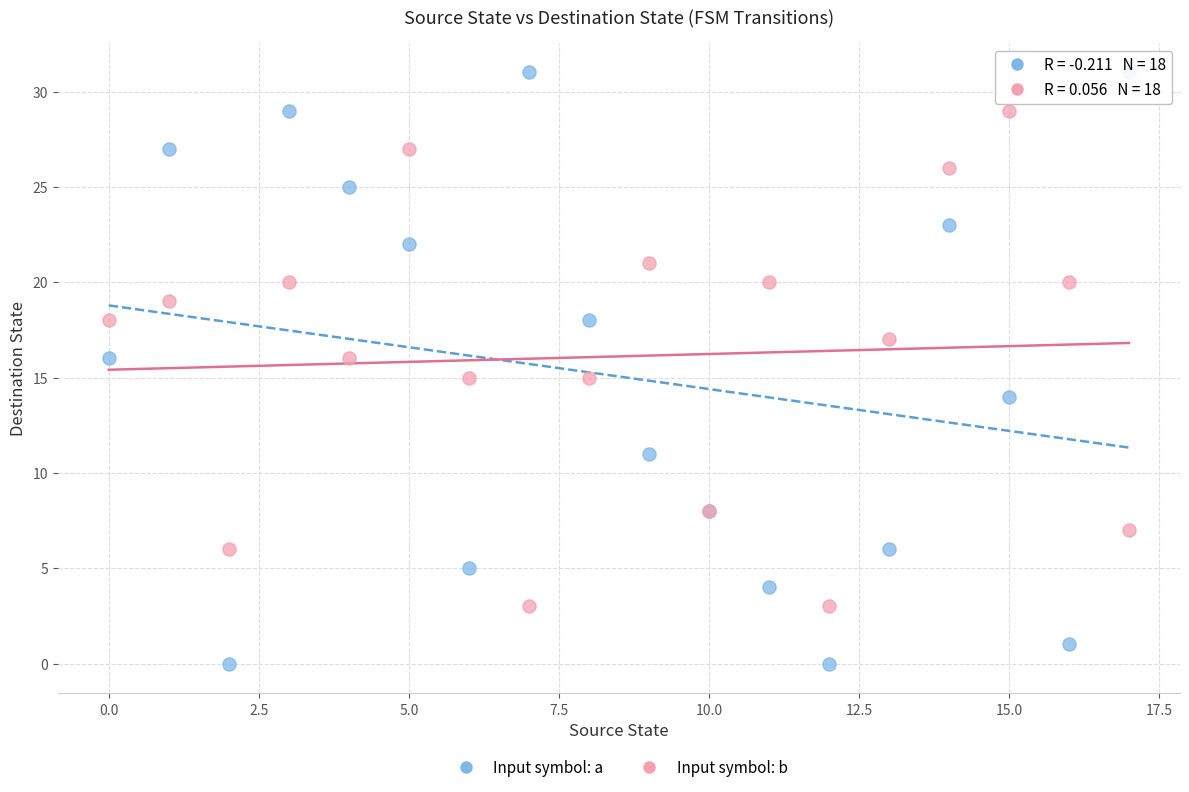

Which series has the widest spread of Y values?

Input symbol: a